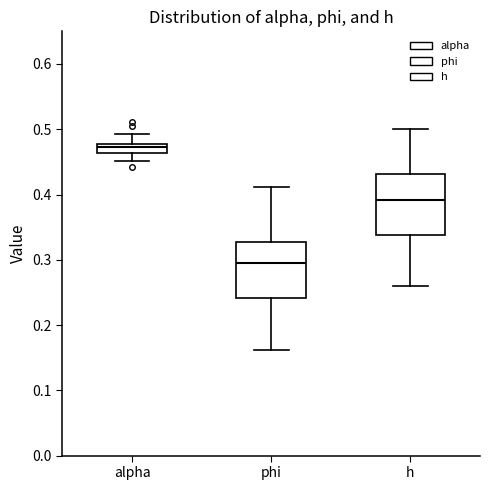

Which box has the highest median line?

alpha